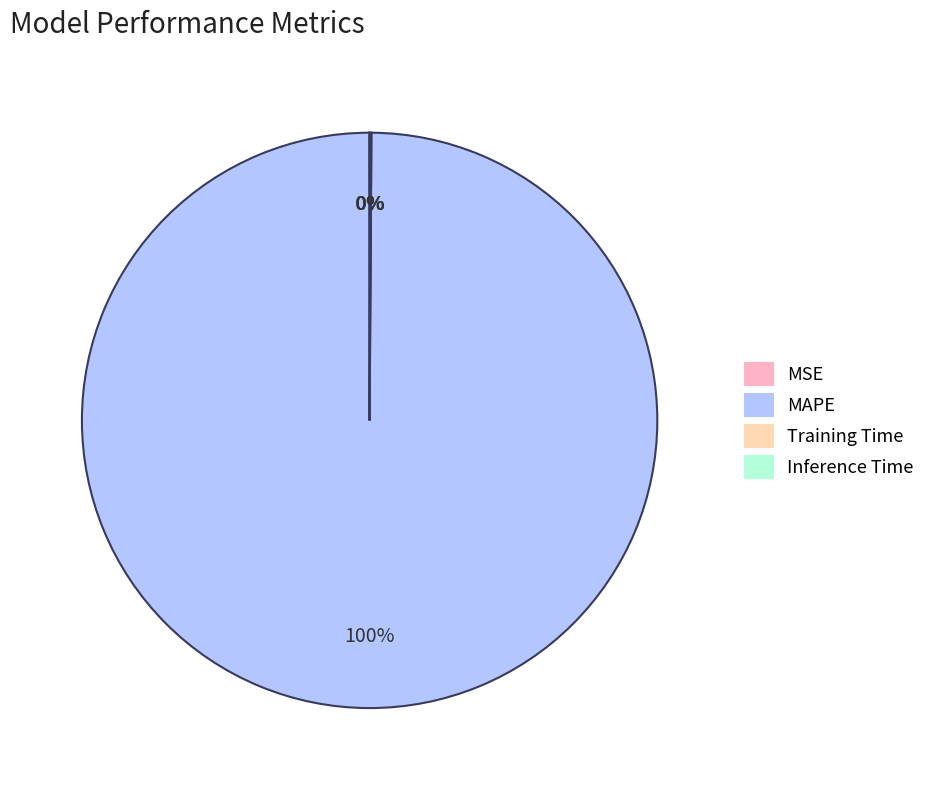

What percentage is the MAPE slice, to the nearest percent?

100%